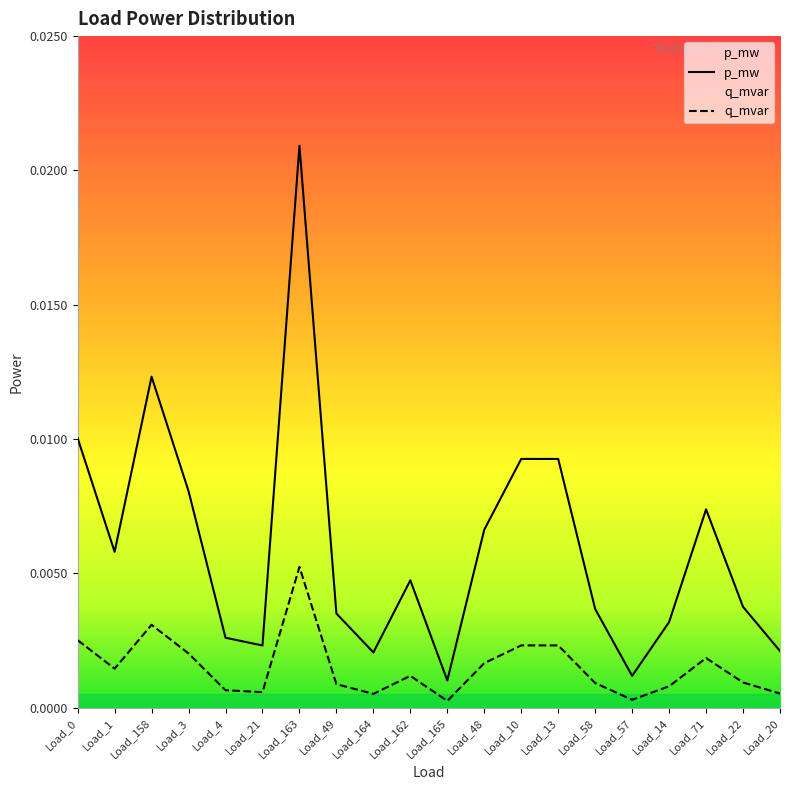

In p_mw, how many points are lower than both neighbors (excluding endpoints)?

5